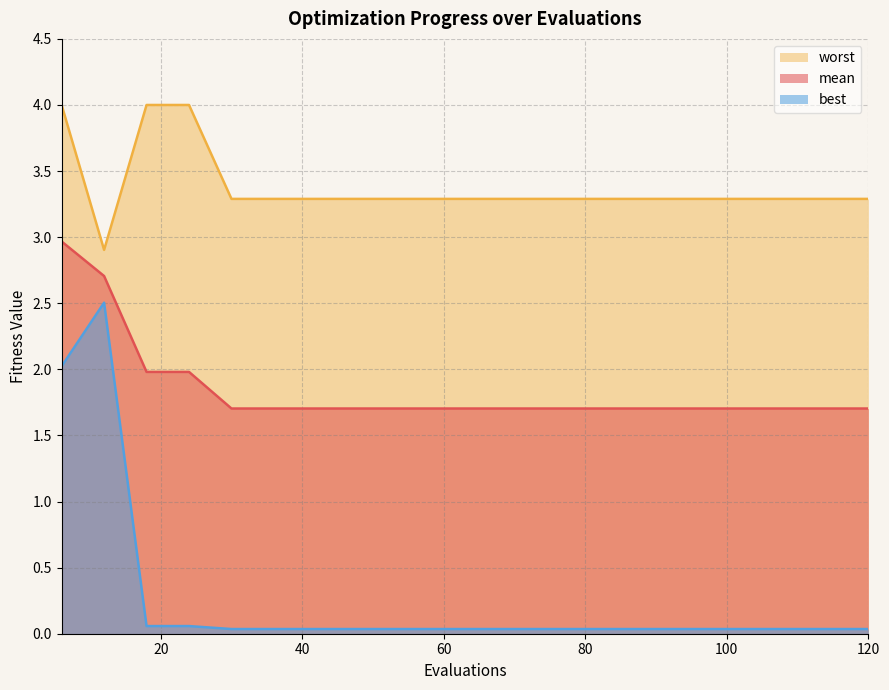

True or false: best has a value of 0.0 at 84.

True